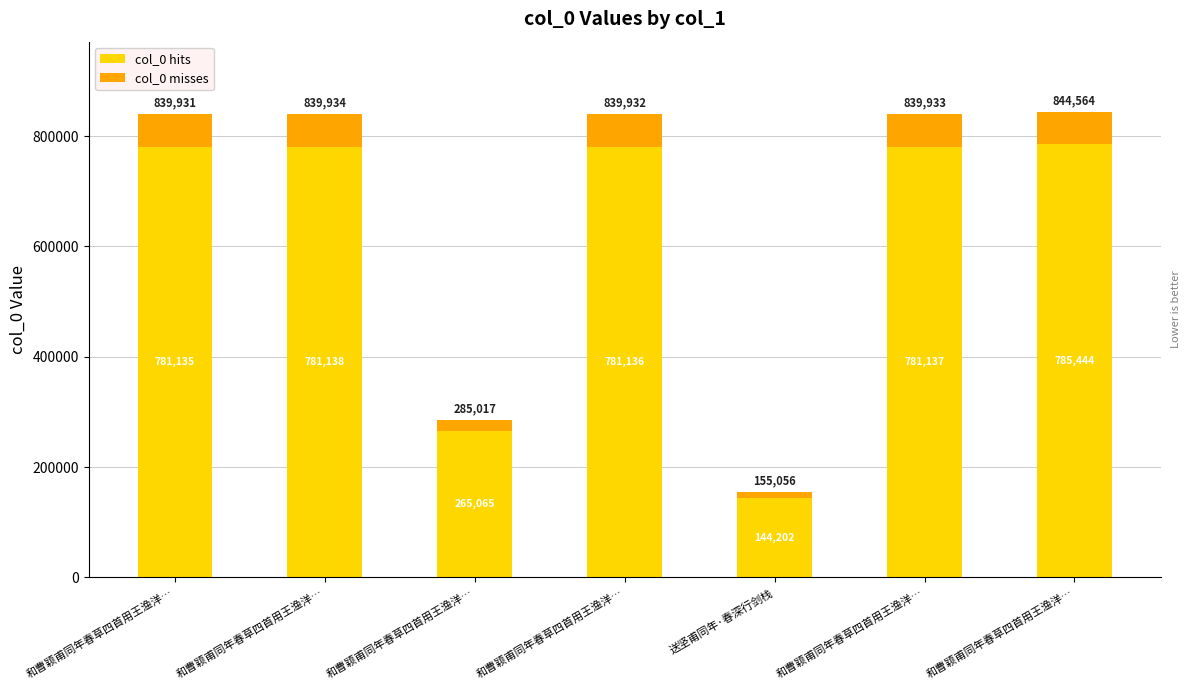

Does the chart contain any negative values?

No